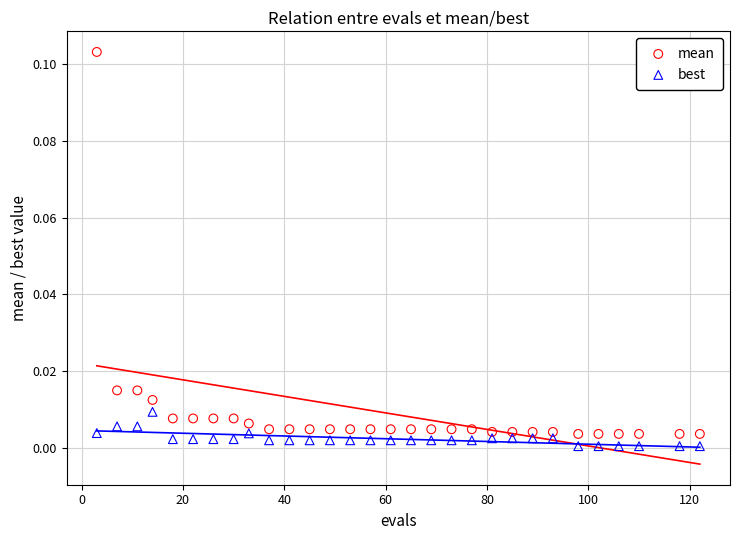

Which series contains the lowest Y value?

best